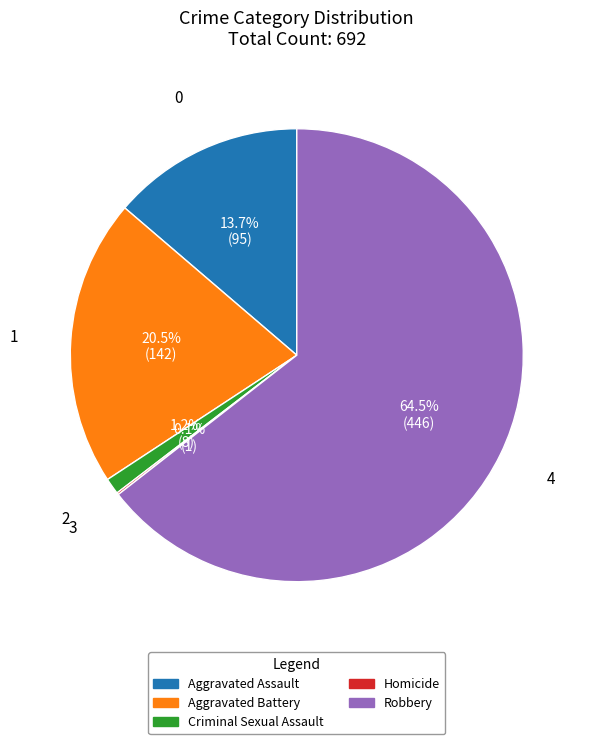

Is there any slice that represents more than half of the pie?

Yes